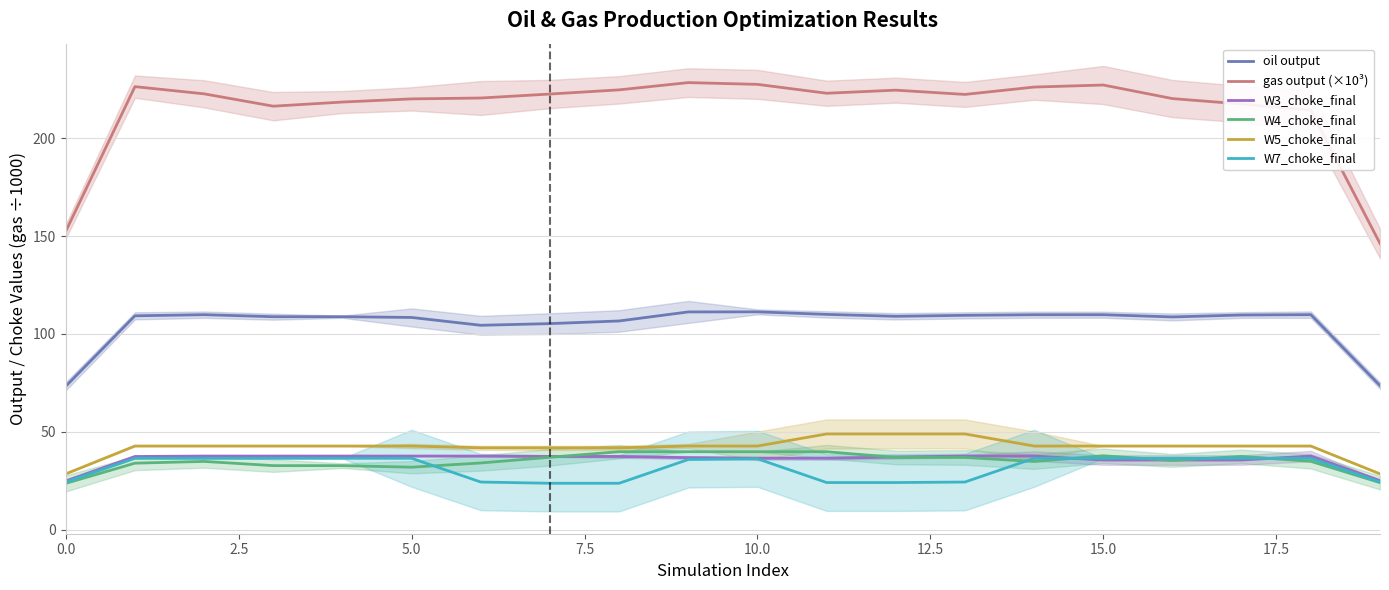

Is it true that W7_choke_final equals 36.2 at 10.0?

True